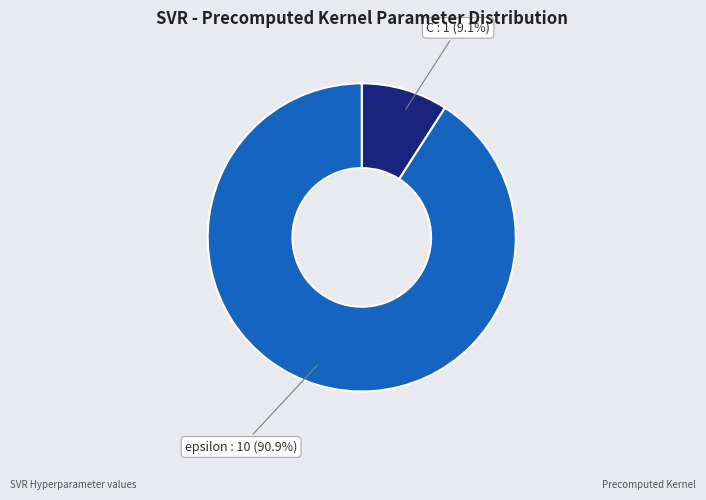

How many segments does this pie chart have?

2